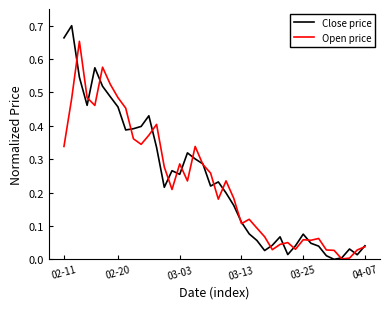

Which series has the largest range (max minus min)?

Close price